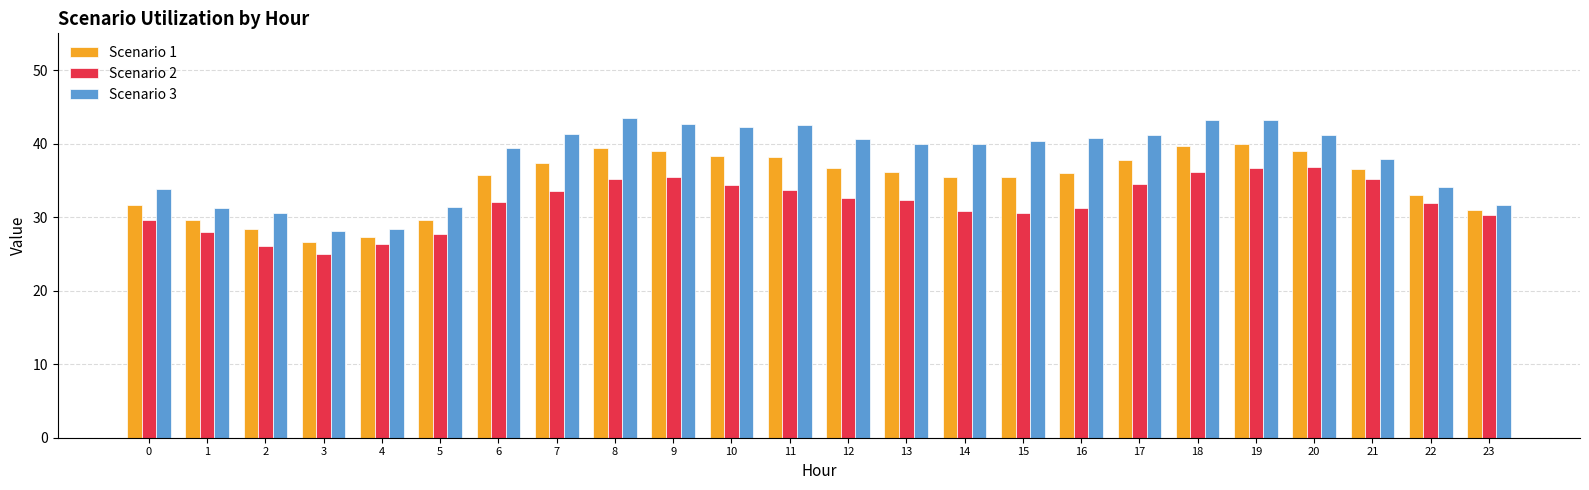

What is the difference between the second highest and minimum values in the Scenario 3 series?

15.1